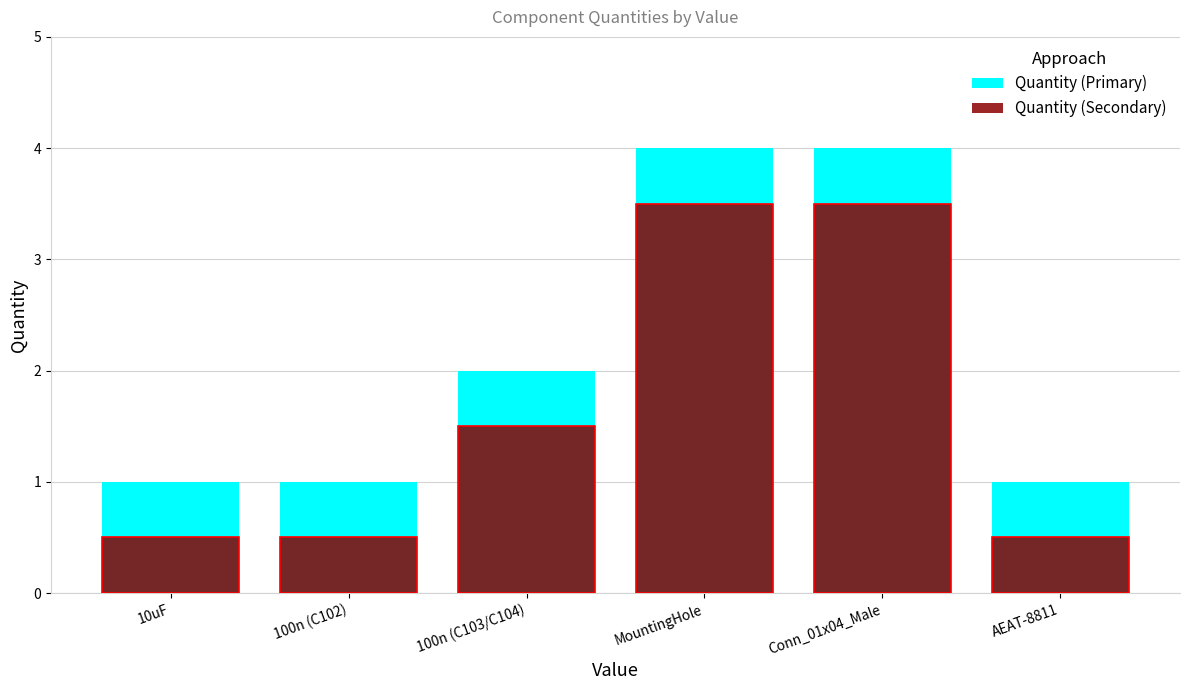

What are all the series names shown in the legend?

Quantity (Primary), Quantity (Secondary)